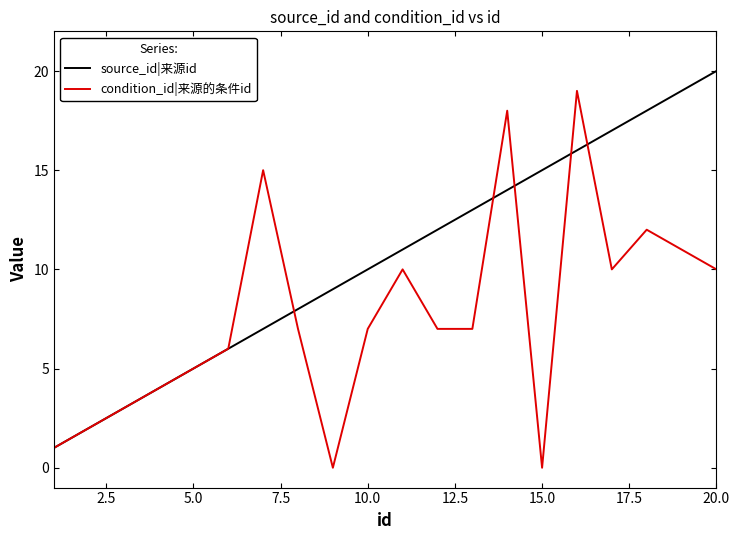

Rank the series by their average value, from lowest to highest.

condition_id|来源的条件id, source_id|来源id